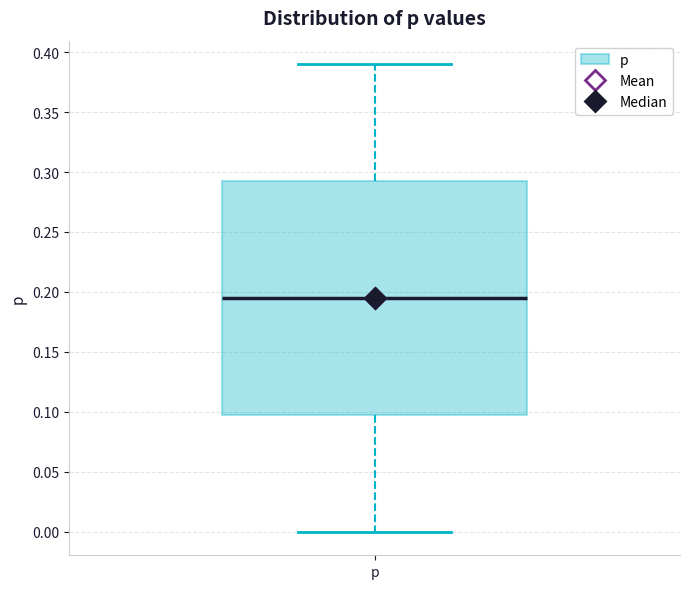

Read this box plot against the y-axis: the position of the median line, the range covered by the box, and the ends of both whiskers. The values are not printed on the chart, so give them approximately, as read against the axis.

median 0.195, box 0.100 to 0.295, whiskers 0.000 to 0.390